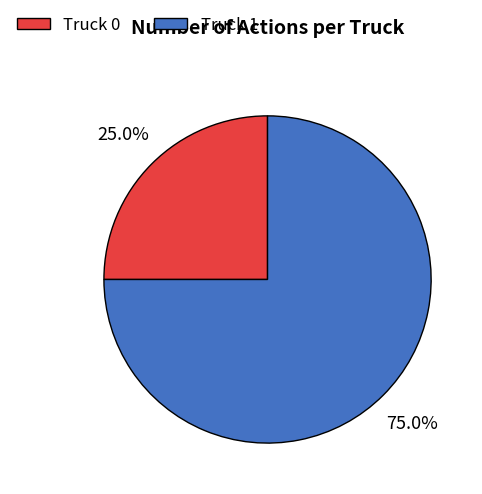

Rank the categories by value from lowest to highest.

Truck 0, Truck 1